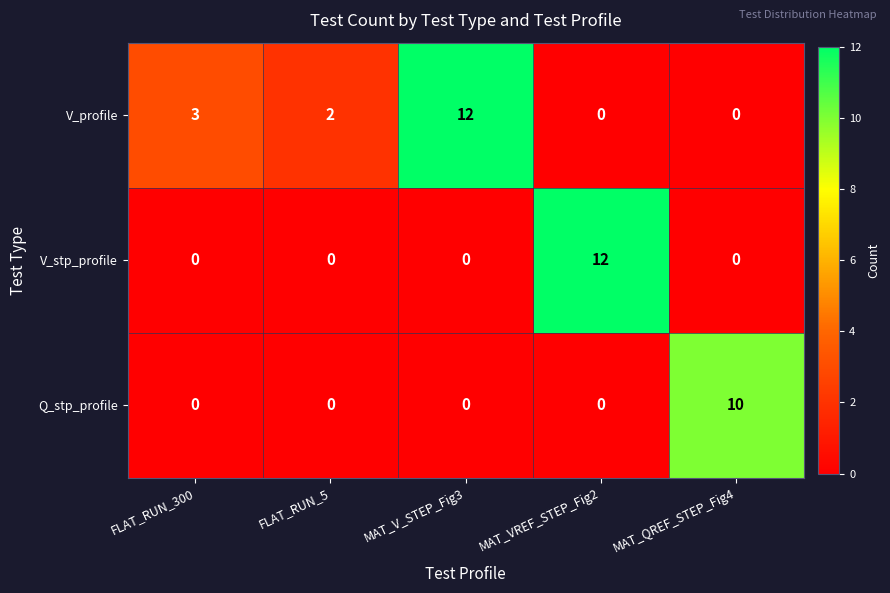

Which series has the largest total across all categories?

V_profile